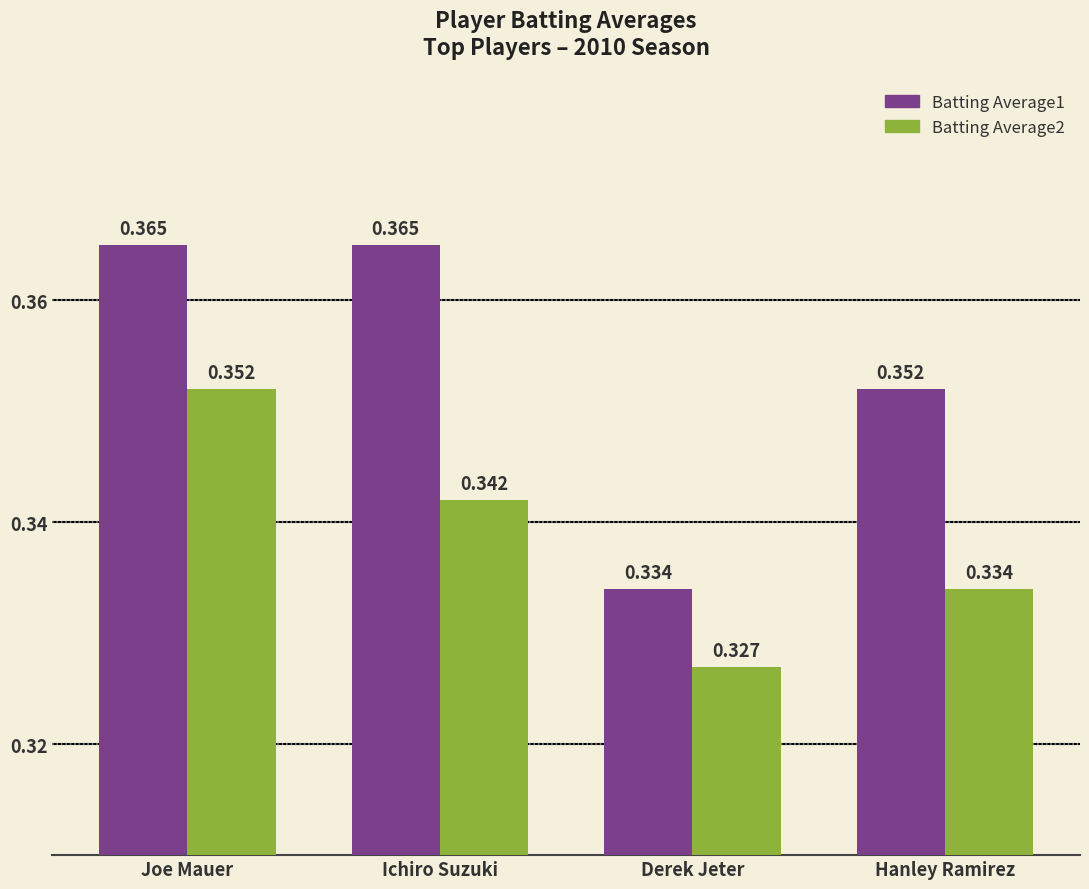

The Batting Average1 series shows 0.2 at Ichiro Suzuki. True or false?

False